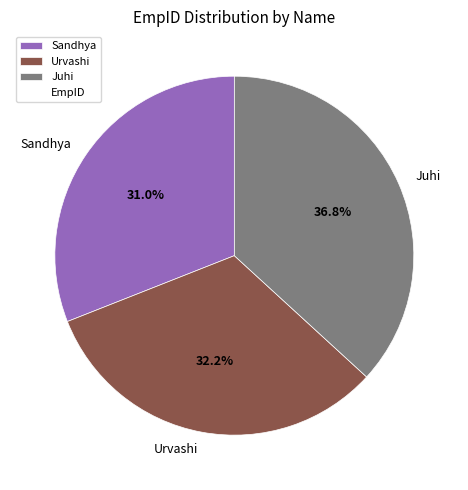

Rank the categories by value from highest to lowest.

Juhi, Urvashi, Sandhya